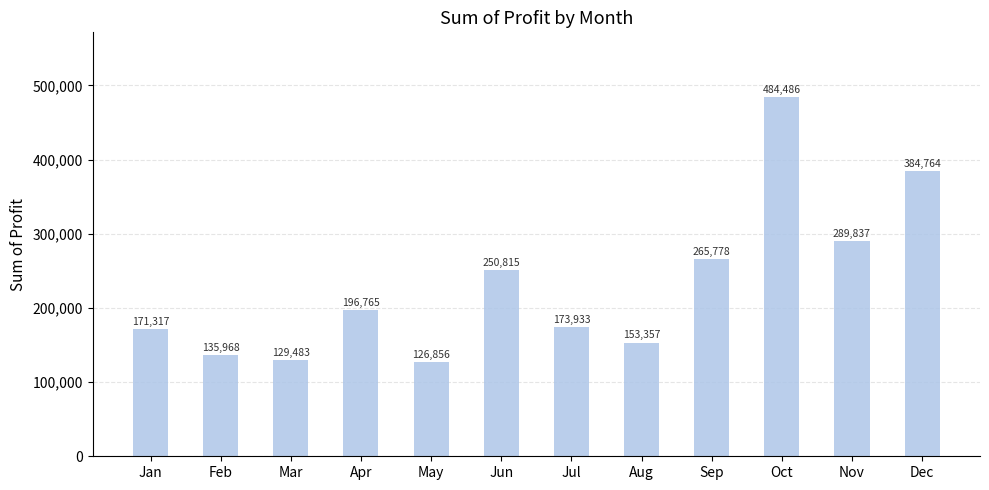

Where is the data nearest to the value 305671?

Nov